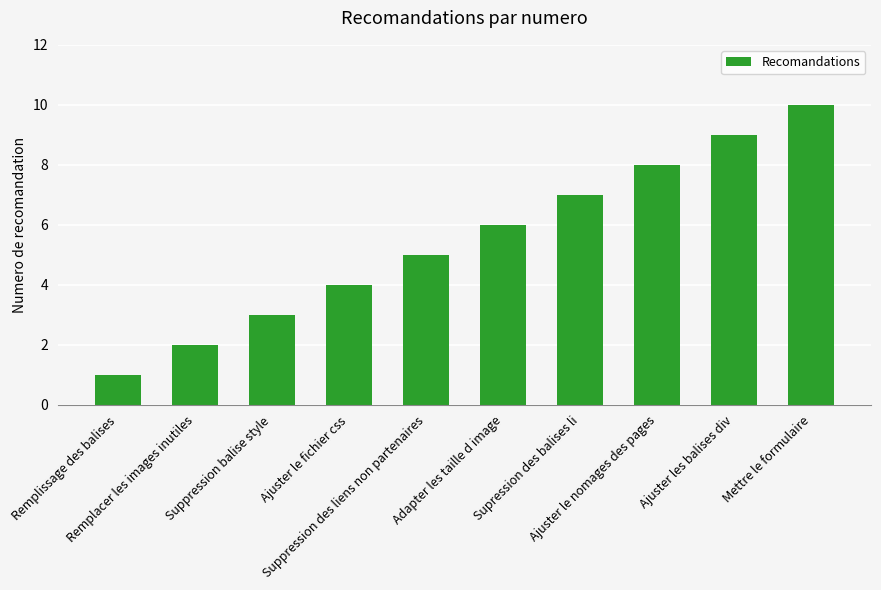

Are the bars grouped side by side (vs. stacked)?

No